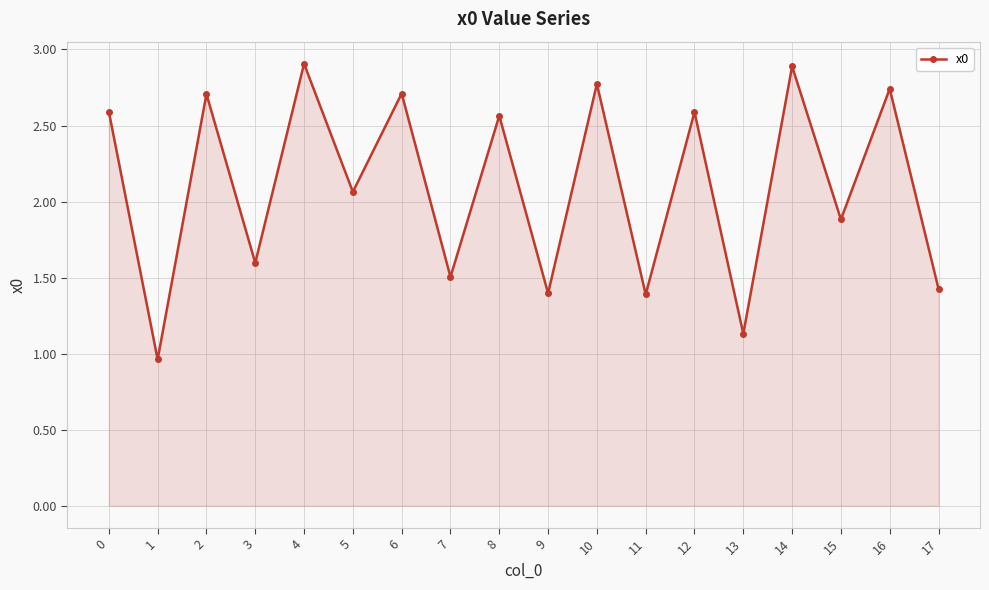

Where is the data nearest to the value 1?

1